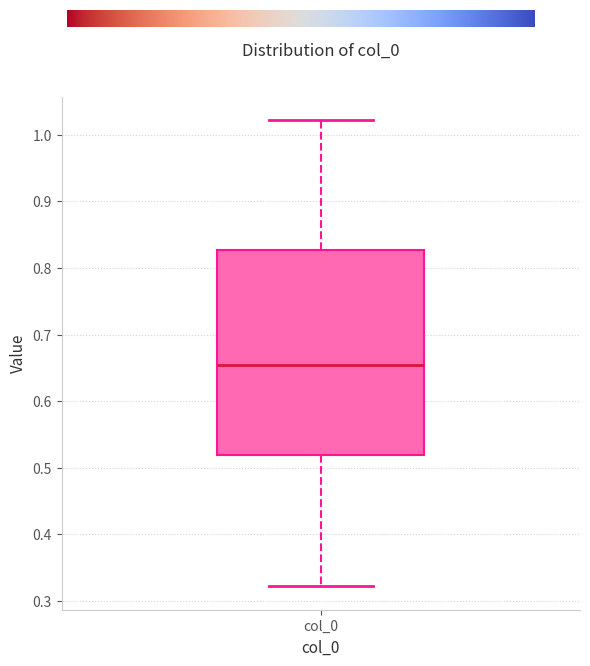

Transcribe this box plot: give where the median line is, the range the box spans, and where the two whiskers end, as read against the y-axis. The values are not printed on the chart, so give them approximately, as read against the axis.

median 0.65, box 0.52 to 0.83, whiskers 0.32 to 1.02